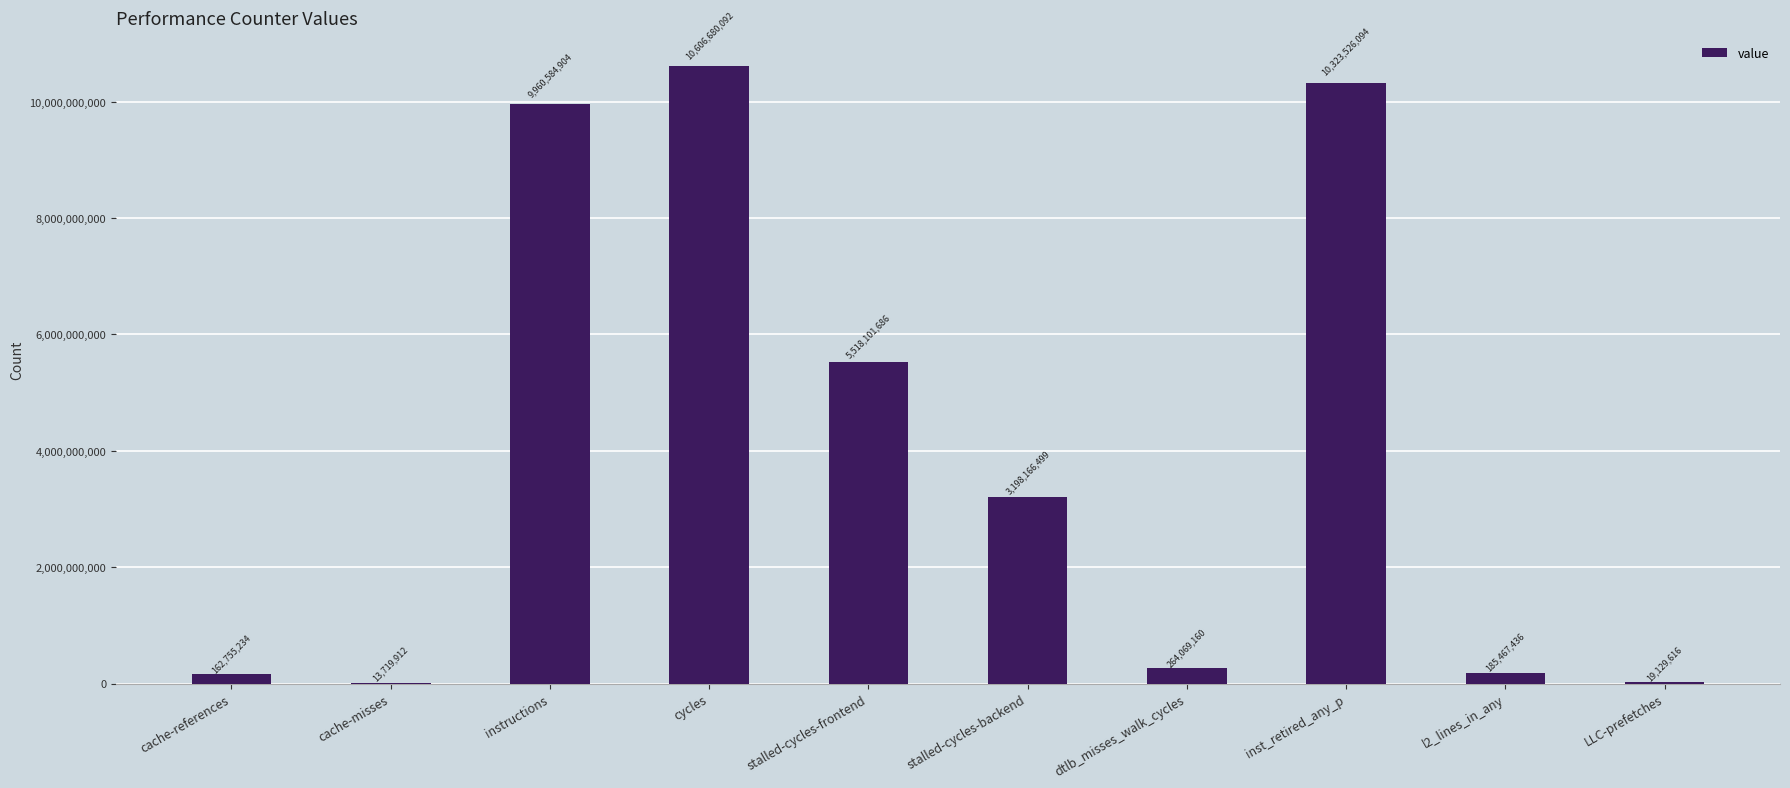

What is the difference between the values at cache-misses and cache-references?

149035322